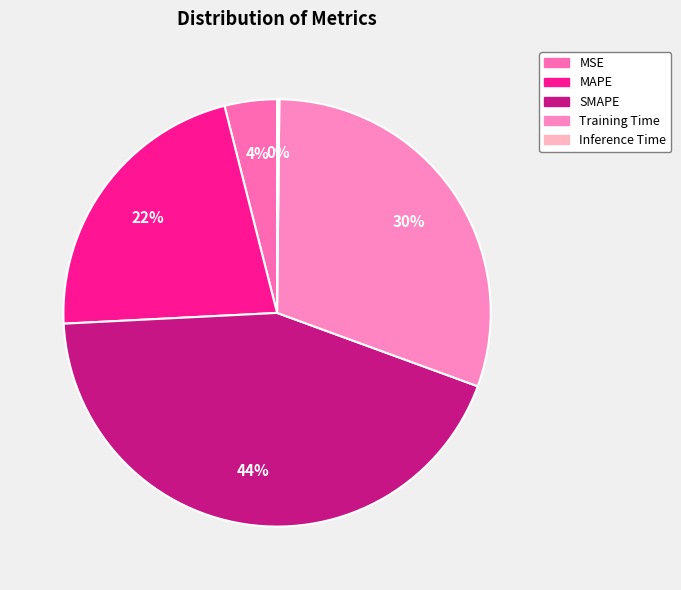

What is the total percentage of Training Time and Inference Time?

30.6%